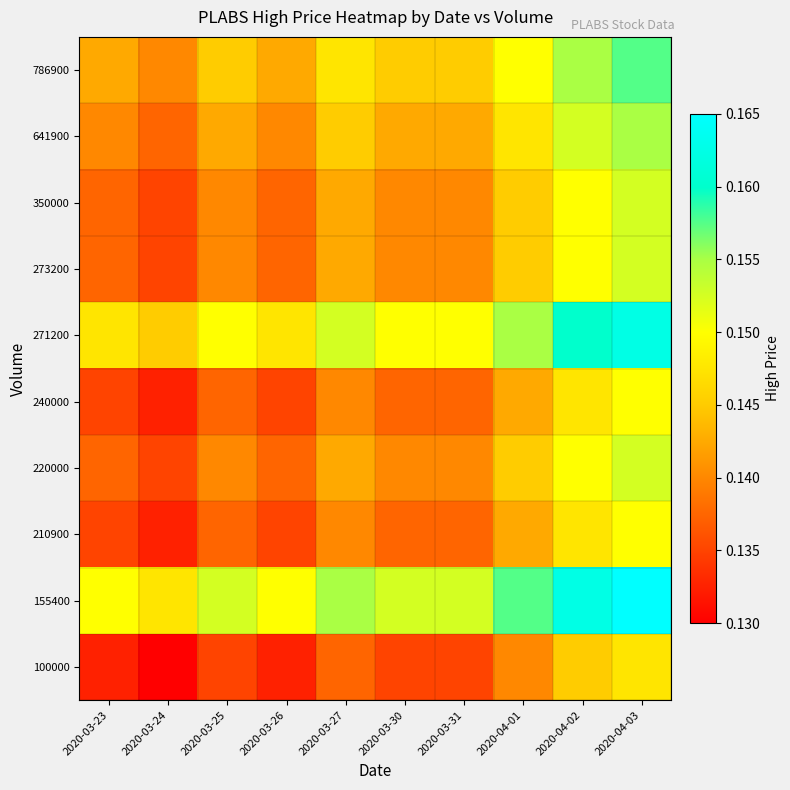

Reading left to right, extract all data points from this chart.

100000: 2020-03-23=0.1	2020-03-24=0.1	2020-03-25=0.1	2020-03-26=0.1	2020-03-27=0.1	2020-03-30=0.1	2020-03-31=0.1	2020-04-01=0.1	2020-04-02=0.1	2020-04-03=0.1
155400: 2020-03-23=0.2	2020-03-24=0.1	2020-03-25=0.2	2020-03-26=0.2	2020-03-27=0.2	2020-03-30=0.2	2020-03-31=0.2	2020-04-01=0.2	2020-04-02=0.2	2020-04-03=0.2
210900: 2020-03-23=0.1	2020-03-24=0.1	2020-03-25=0.1	2020-03-26=0.1	2020-03-27=0.1	2020-03-30=0.1	2020-03-31=0.1	2020-04-01=0.1	2020-04-02=0.1	2020-04-03=0.2
220000: 2020-03-23=0.1	2020-03-24=0.1	2020-03-25=0.1	2020-03-26=0.1	2020-03-27=0.1	2020-03-30=0.1	2020-03-31=0.1	2020-04-01=0.1	2020-04-02=0.2	2020-04-03=0.2
240000: 2020-03-23=0.1	2020-03-24=0.1	2020-03-25=0.1	2020-03-26=0.1	2020-03-27=0.1	2020-03-30=0.1	2020-03-31=0.1	2020-04-01=0.1	2020-04-02=0.1	2020-04-03=0.2
271200: 2020-03-23=0.1	2020-03-24=0.1	2020-03-25=0.2	2020-03-26=0.1	2020-03-27=0.2	2020-03-30=0.2	2020-03-31=0.2	2020-04-01=0.2	2020-04-02=0.2	2020-04-03=0.2
273200: 2020-03-23=0.1	2020-03-24=0.1	2020-03-25=0.1	2020-03-26=0.1	2020-03-27=0.1	2020-03-30=0.1	2020-03-31=0.1	2020-04-01=0.1	2020-04-02=0.2	2020-04-03=0.2
350000: 2020-03-23=0.1	2020-03-24=0.1	2020-03-25=0.1	2020-03-26=0.1	2020-03-27=0.1	2020-03-30=0.1	2020-03-31=0.1	2020-04-01=0.1	2020-04-02=0.2	2020-04-03=0.2
641900: 2020-03-23=0.1	2020-03-24=0.1	2020-03-25=0.1	2020-03-26=0.1	2020-03-27=0.1	2020-03-30=0.1	2020-03-31=0.1	2020-04-01=0.1	2020-04-02=0.2	2020-04-03=0.2
786900: 2020-03-23=0.1	2020-03-24=0.1	2020-03-25=0.1	2020-03-26=0.1	2020-03-27=0.1	2020-03-30=0.1	2020-03-31=0.1	2020-04-01=0.1	2020-04-02=0.2	2020-04-03=0.2